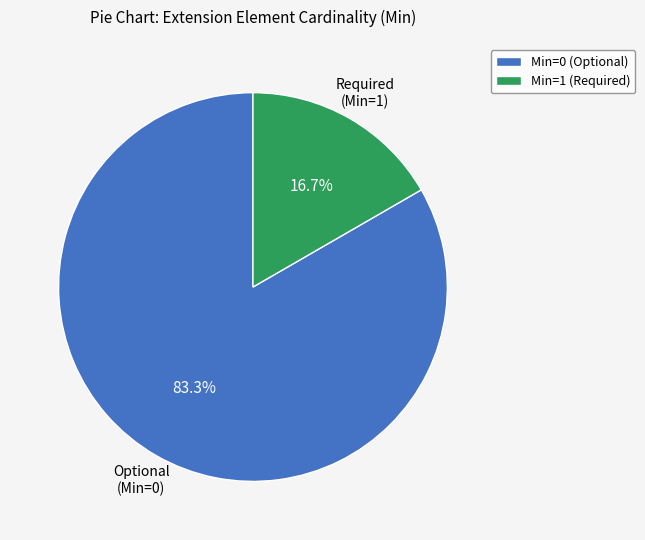

Does Min=1 (Required) account for over 50% of the chart?

No